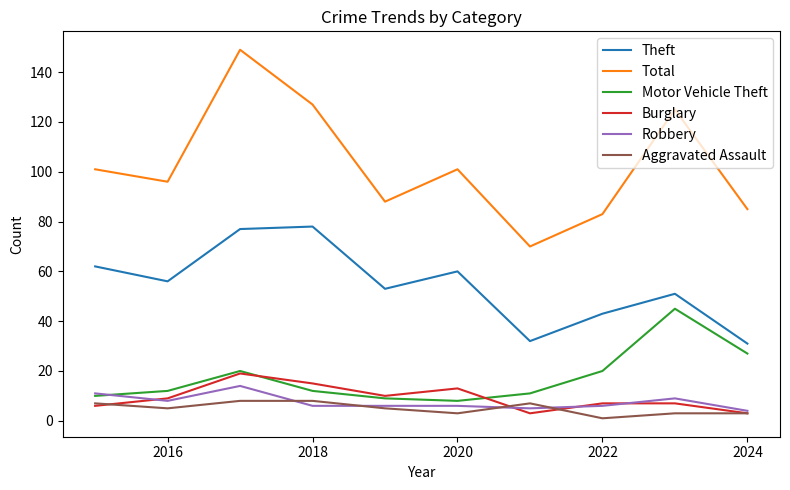

Which series has the largest range (max minus min)?

Total